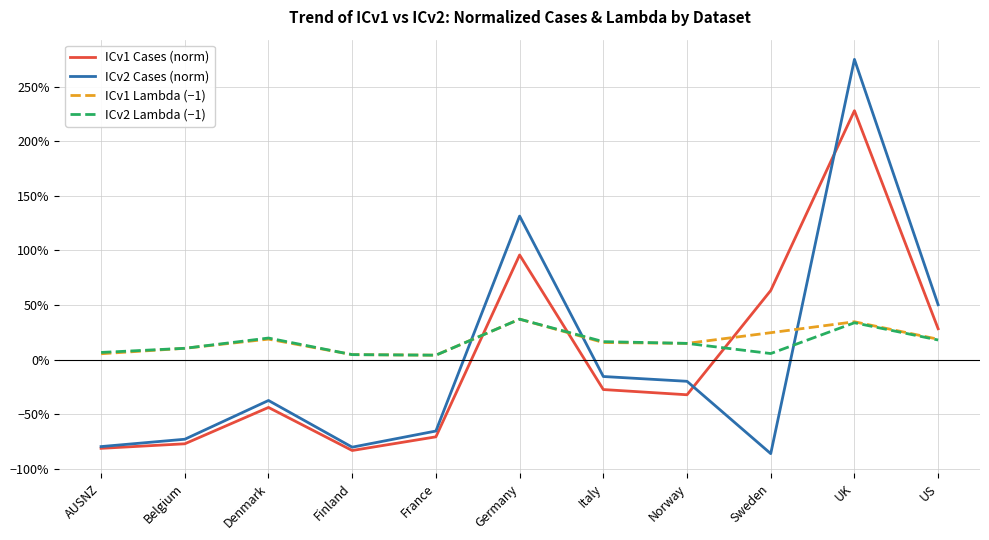

Reading right to left, list all the values displayed in this chart.

ICv1 Cases (norm): US=0.3	UK=2.3	Sweden=0.6	Norway=-0.3	Italy=-0.3	Germany=1.0	France=-0.7	Finland=-0.8	Denmark=-0.4	Belgium=-0.8	AUSNZ=-0.8
ICv2 Cases (norm): US=0.5	UK=2.8	Sweden=-0.9	Norway=-0.2	Italy=-0.2	Germany=1.3	France=-0.7	Finland=-0.8	Denmark=-0.4	Belgium=-0.7	AUSNZ=-0.8
ICv1 Lambda (−1): US=0.2	UK=0.3	Sweden=0.2	Norway=0.1	Italy=0.2	Germany=0.4	France=0.0	Finland=0.0	Denmark=0.2	Belgium=0.1	AUSNZ=0.1
ICv2 Lambda (−1): US=0.2	UK=0.3	Sweden=0.1	Norway=0.1	Italy=0.2	Germany=0.4	France=0.0	Finland=0.0	Denmark=0.2	Belgium=0.1	AUSNZ=0.1